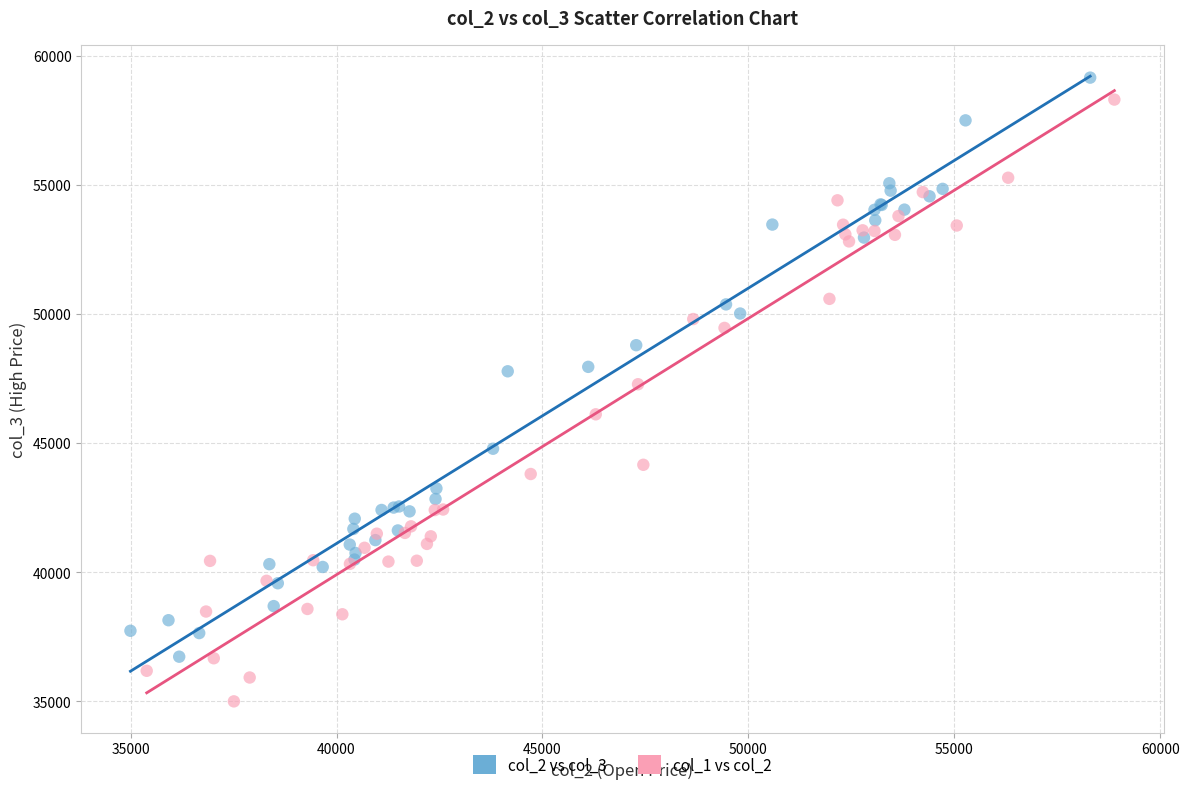

Which series has the widest spread of Y values?

col_1 vs col_2